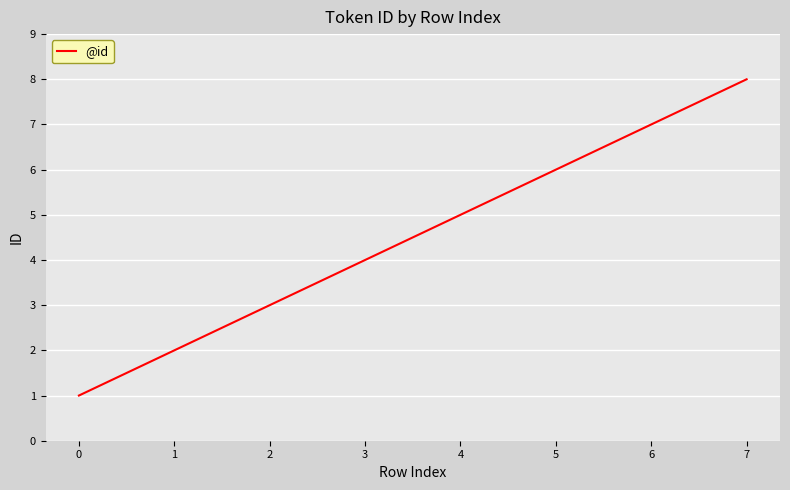

Reading left to right, extract all data points from this chart.

0=1	1=2	2=3	3=4	4=5	5=6	6=7	7=8